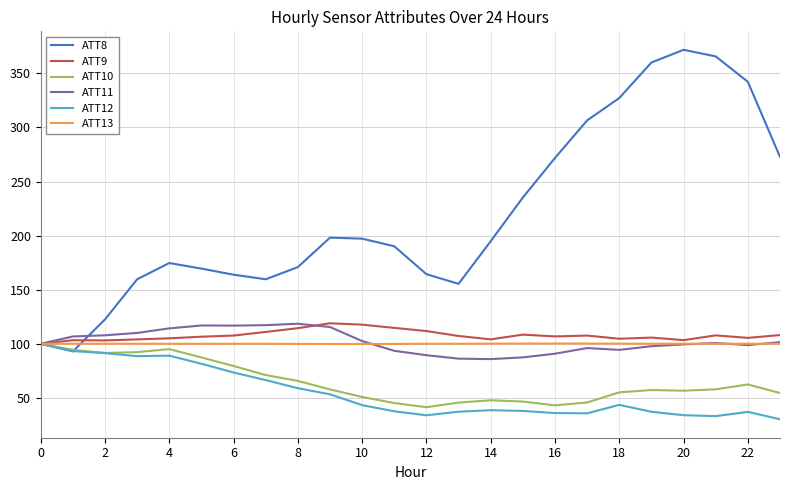

What are all the series names shown in the legend?

ATT8, ATT9, ATT10, ATT11, ATT12, ATT13